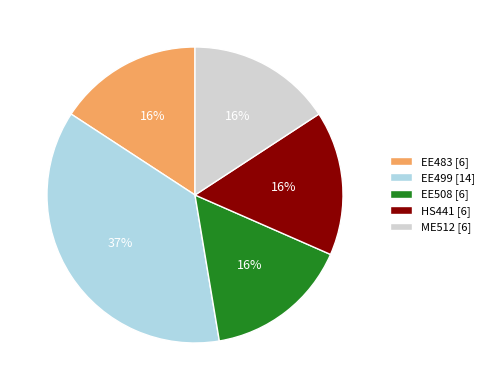

What percentage is the EE483 slice, to the nearest percent?

16%